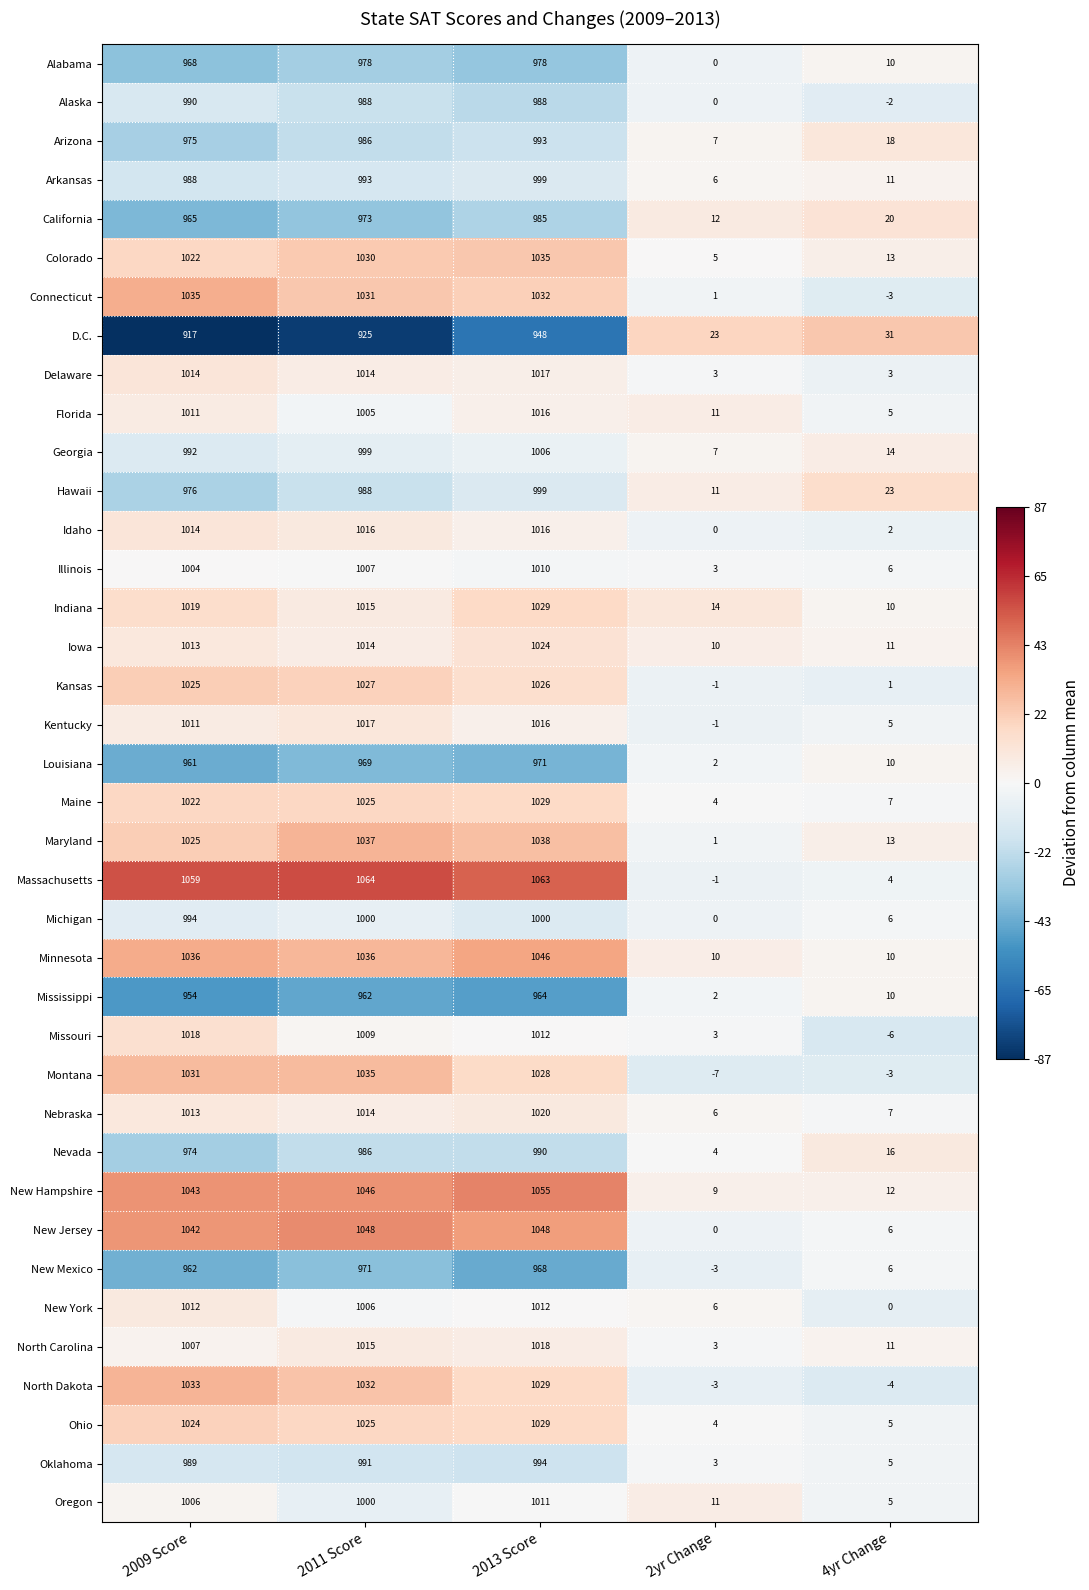

The value of Alabama at 2011 Score is 645. True or false?

False